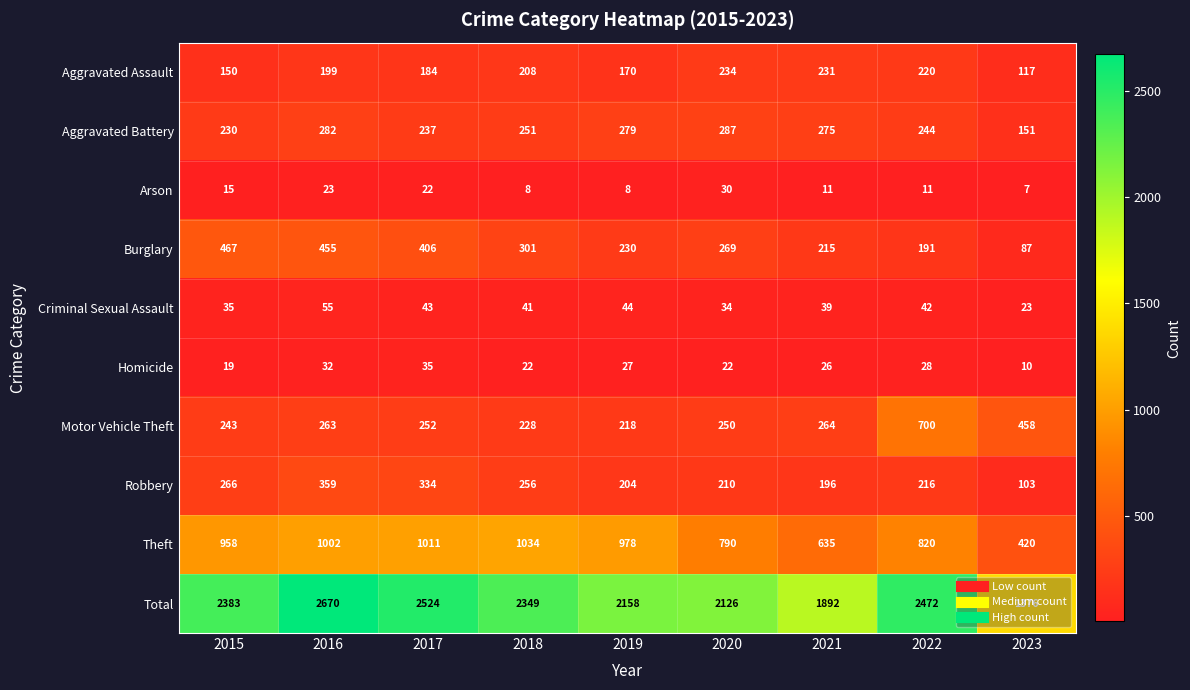

What is the sum of all Total values?

19950